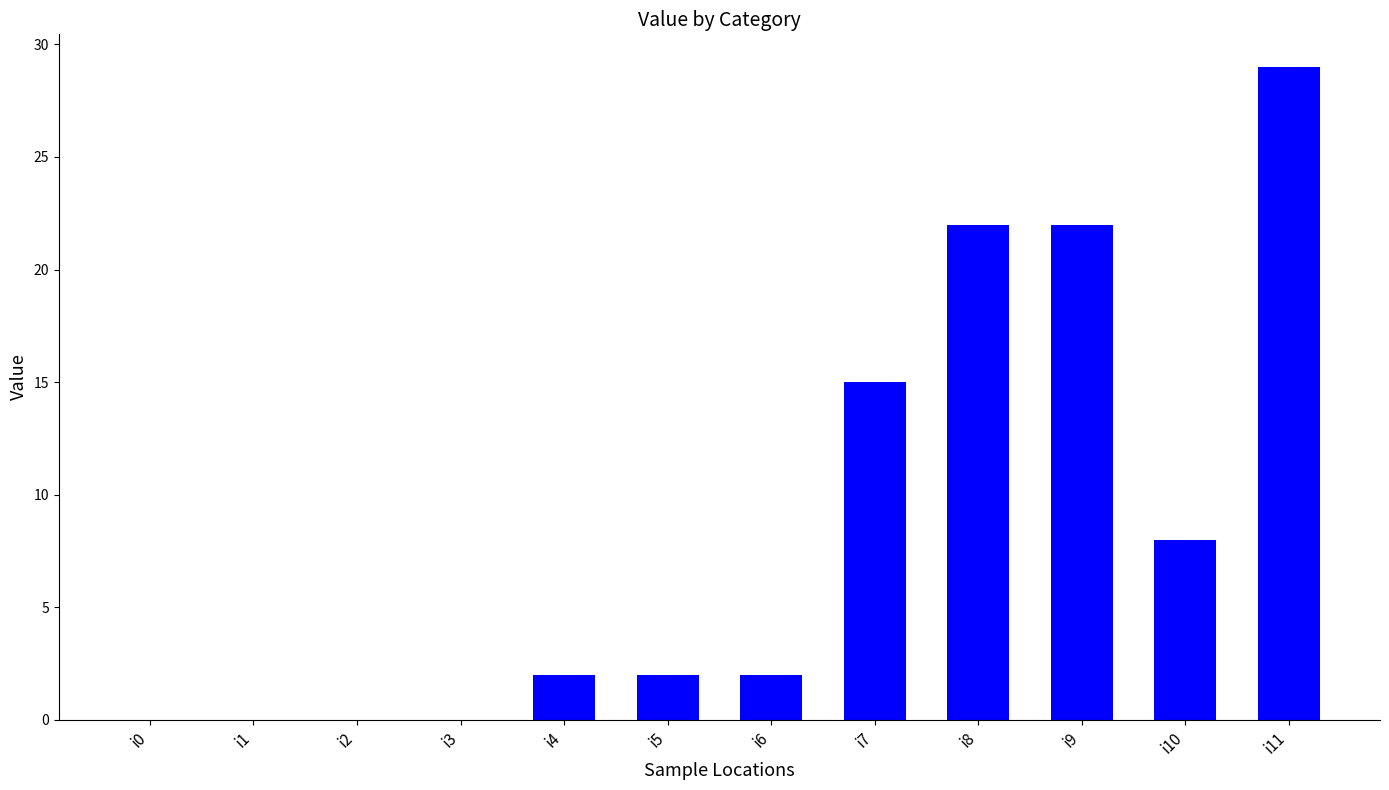

Is it true that the value at i7 is 23?

False